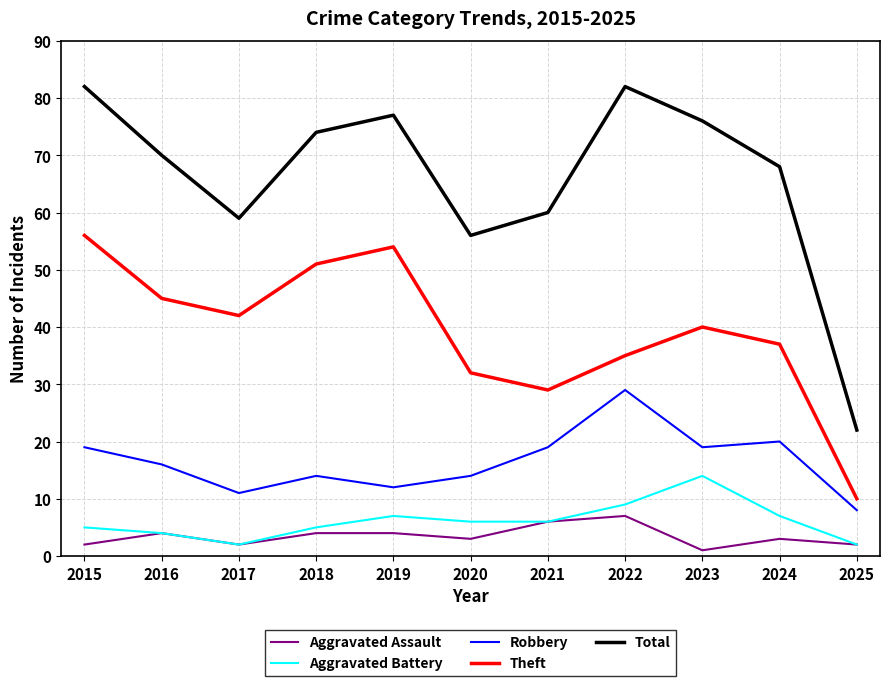

Reading left to right, list all the values displayed in this chart.

Aggravated Assault: 2	4	2	4	4	3	6	7	1	3	2
Aggravated Battery: 5	4	2	5	7	6	6	9	14	7	2
Robbery: 19	16	11	14	12	14	19	29	19	20	8
Theft: 56	45	42	51	54	32	29	35	40	37	10
Total: 82	70	59	74	77	56	60	82	76	68	22